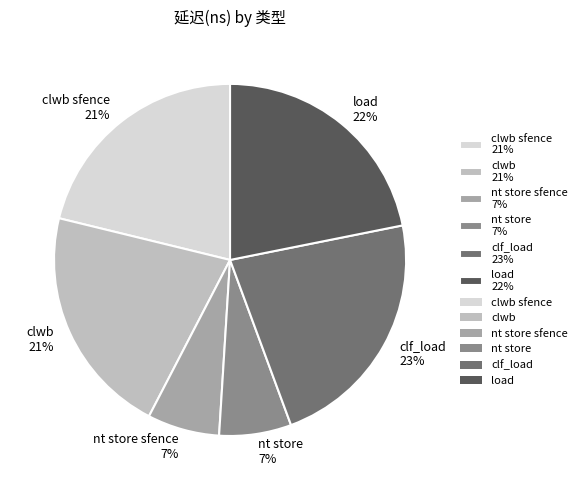

How many segments does this pie chart have?

6